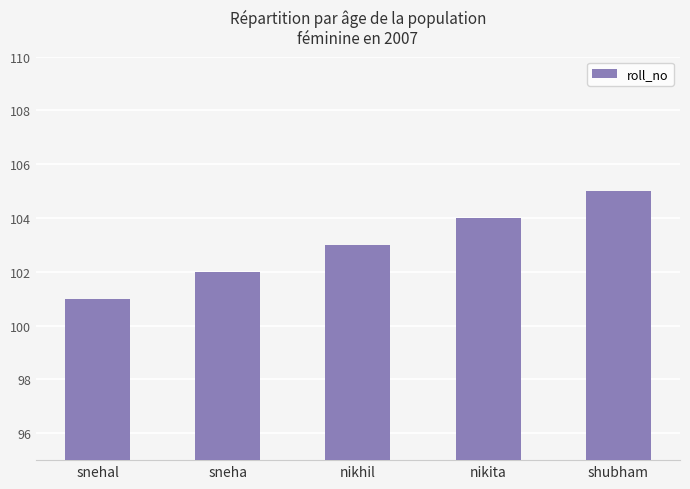

What is the maximum value shown in the chart?

105